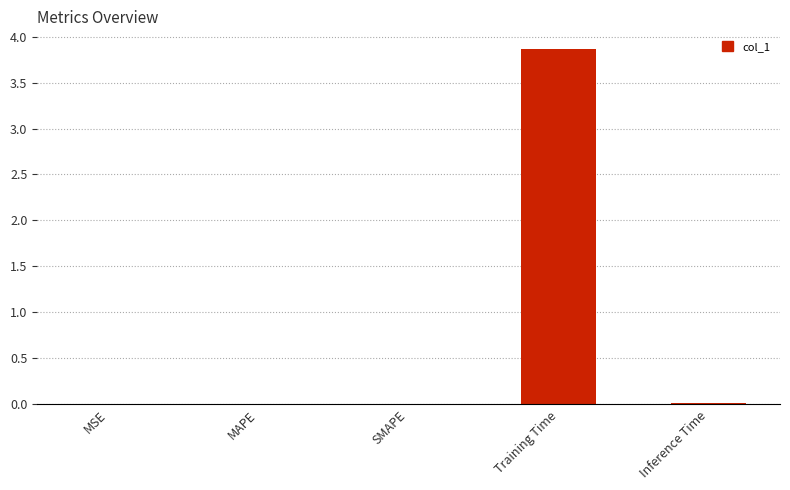

The value at MAPE is 0.0. True or false?

True